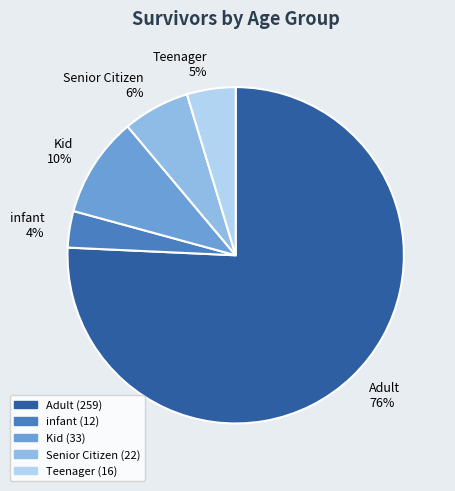

Does any single category account for the majority?

Yes